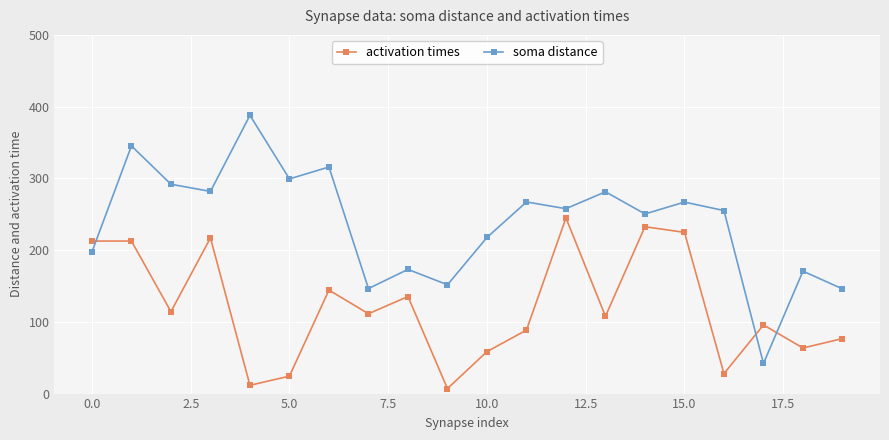

List the series in order of their peak value, lowest first.

activation times, soma distance